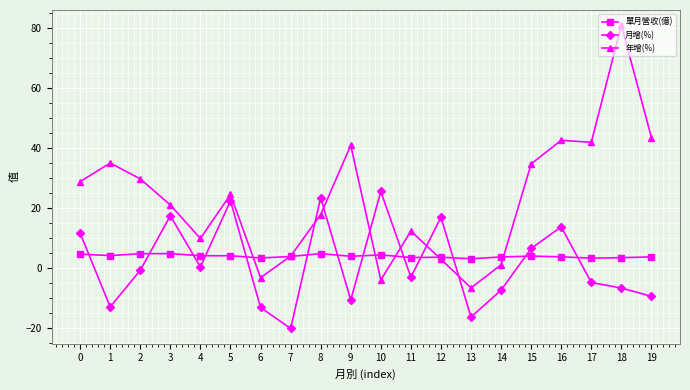

Count the number of categories in the chart.

20